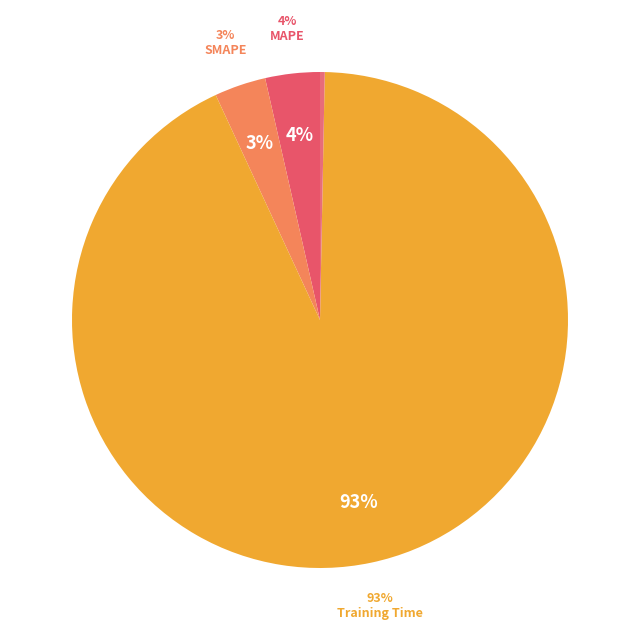

To the nearest percent, what is the average slice percentage?

20%